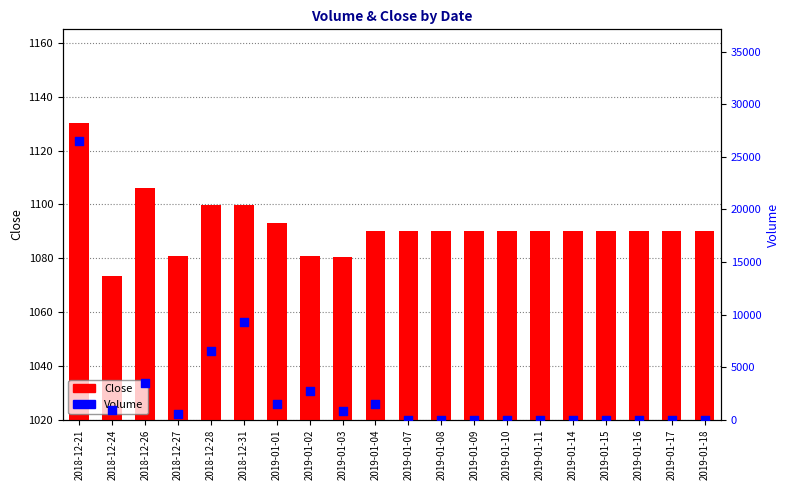

At how many categories does at least one series exceed 25100?

1